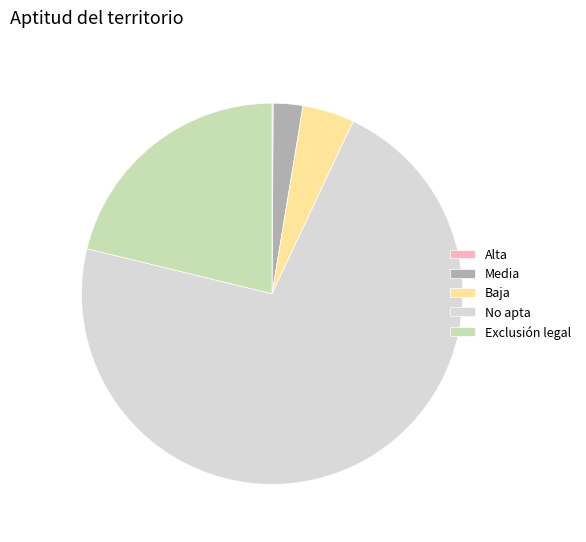

True or false: No apta accounts for 72% of the total.

True